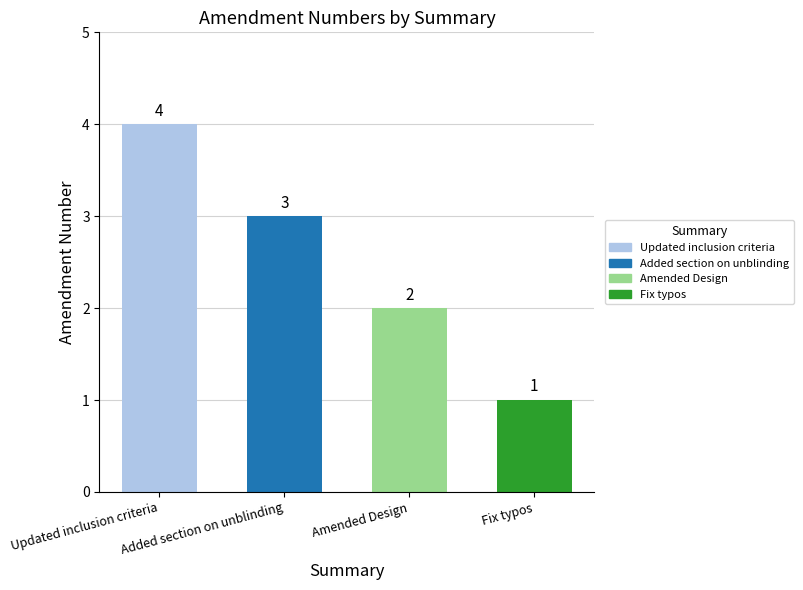

What is the value of the 1st bar from the left?

4